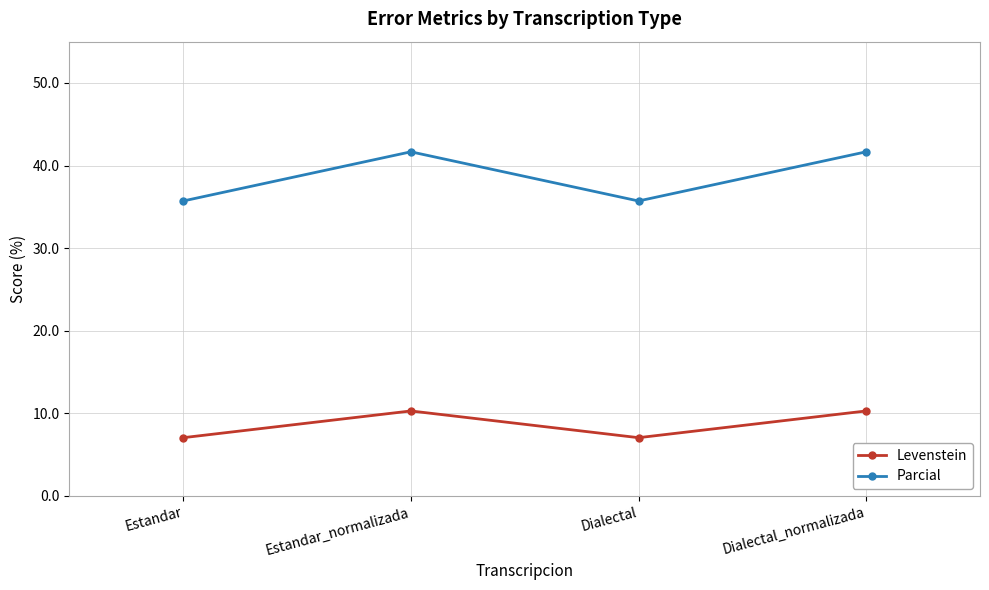

True or false: Levenstein and Parcial cross at least once.

False